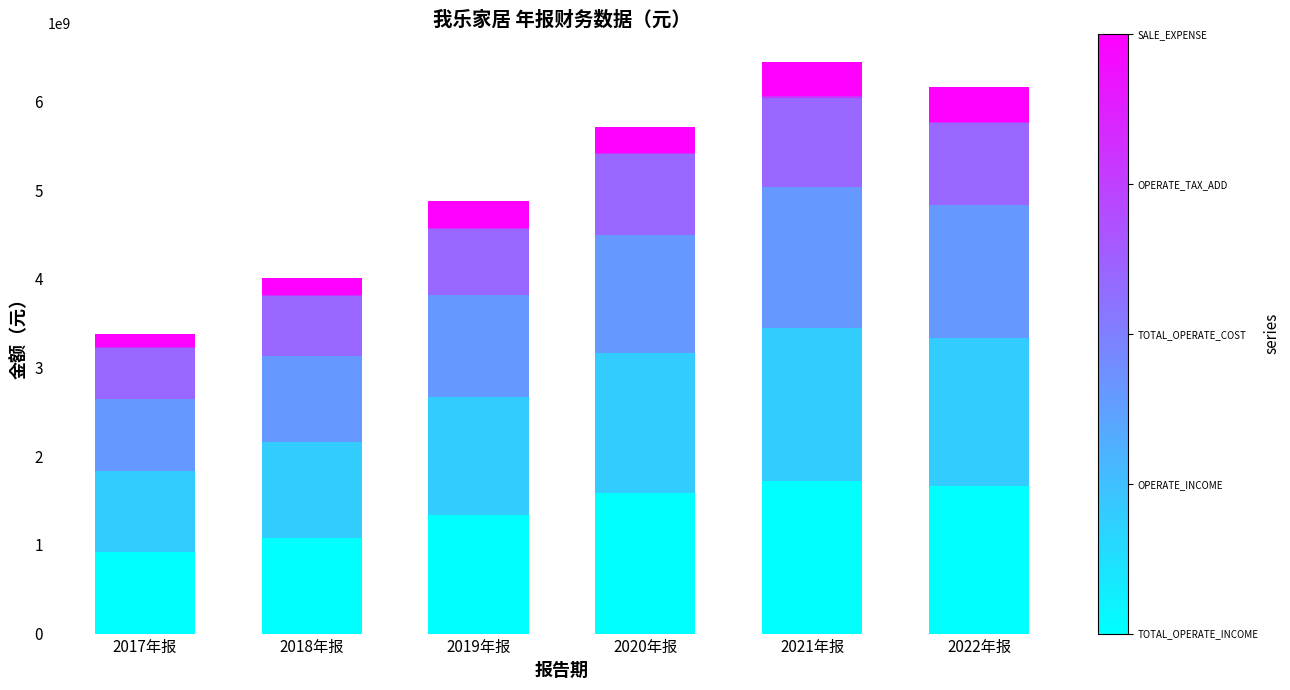

At which category is the sum across all series the highest?

2021年报